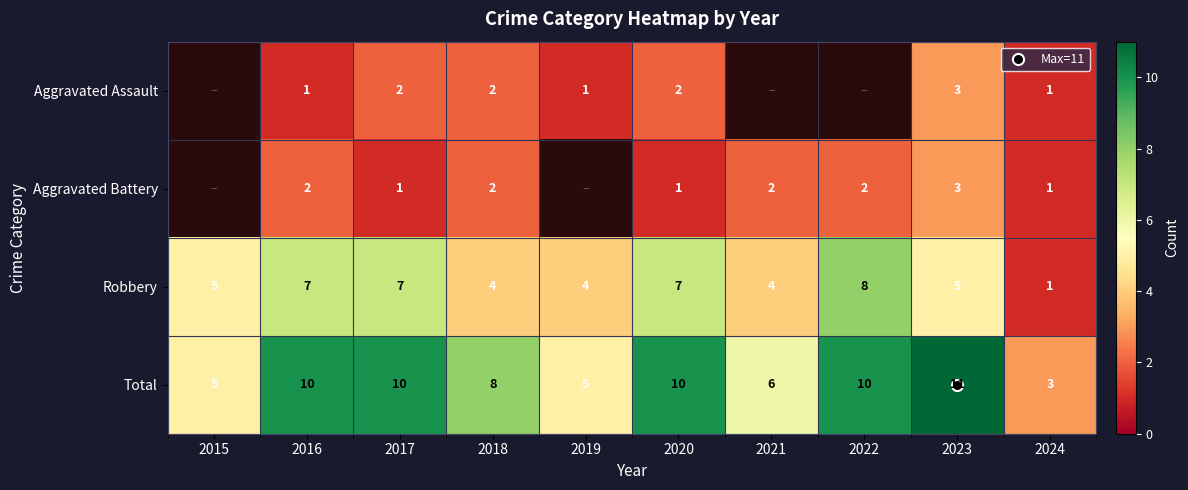

What is the difference between the Total values at 2022 and 2023?

1.0